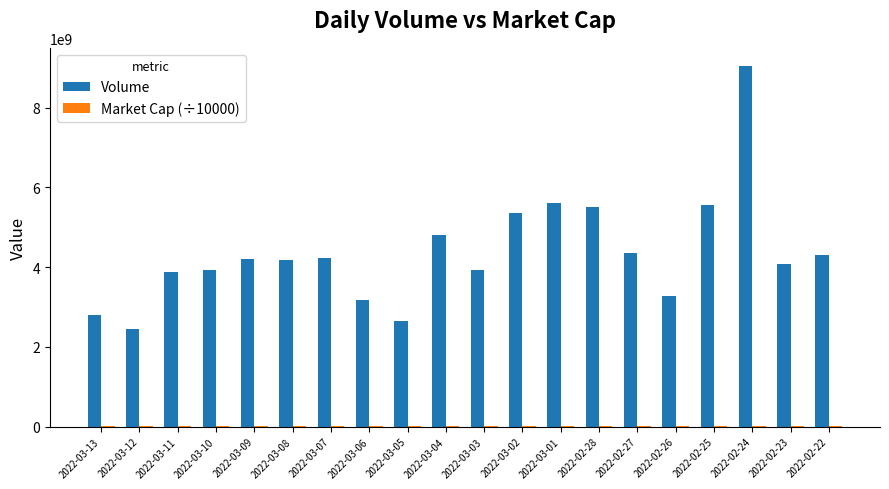

Between 2022-03-13 and 2022-03-08, which series saw the biggest shift?

Volume